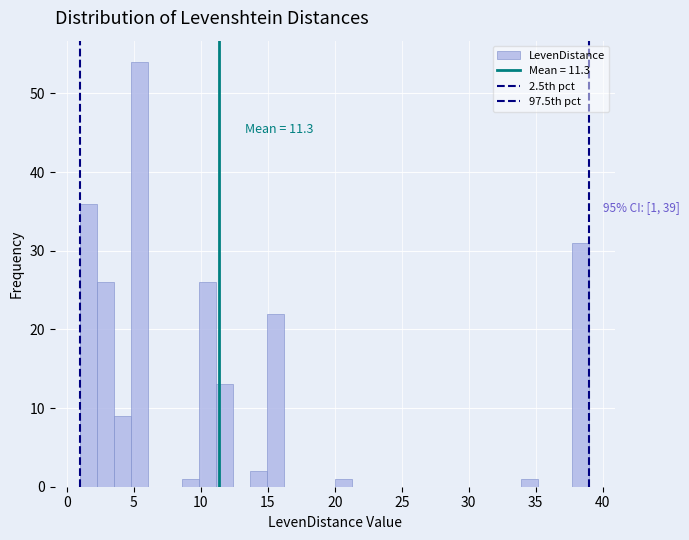

Around what value on the x-axis is the tallest bar? Give the approximate position of its centre, as read against the axis.

5.5